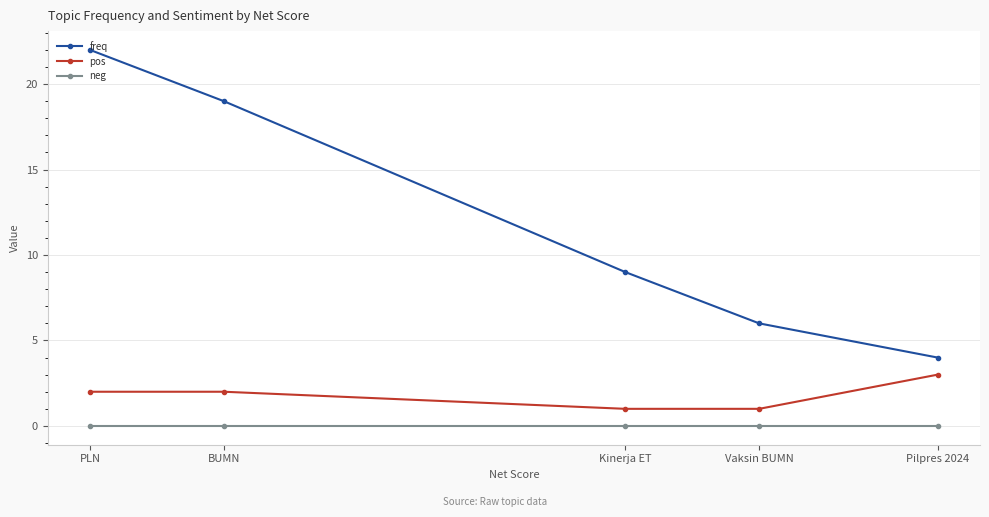

Between Kinerja ET and Vaksin BUMN, which series saw the biggest shift?

freq